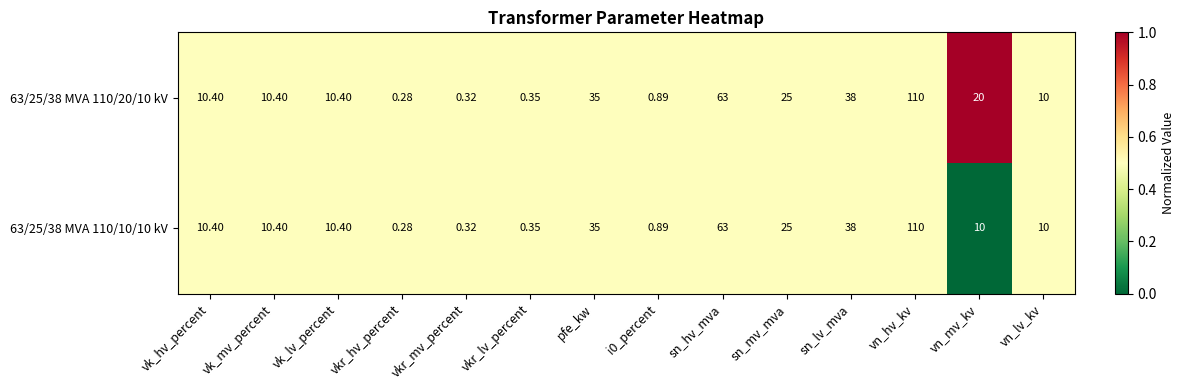

At which label is 63/25/38 MVA 110/20/10 kV closest to 55?

sn_hv_mva